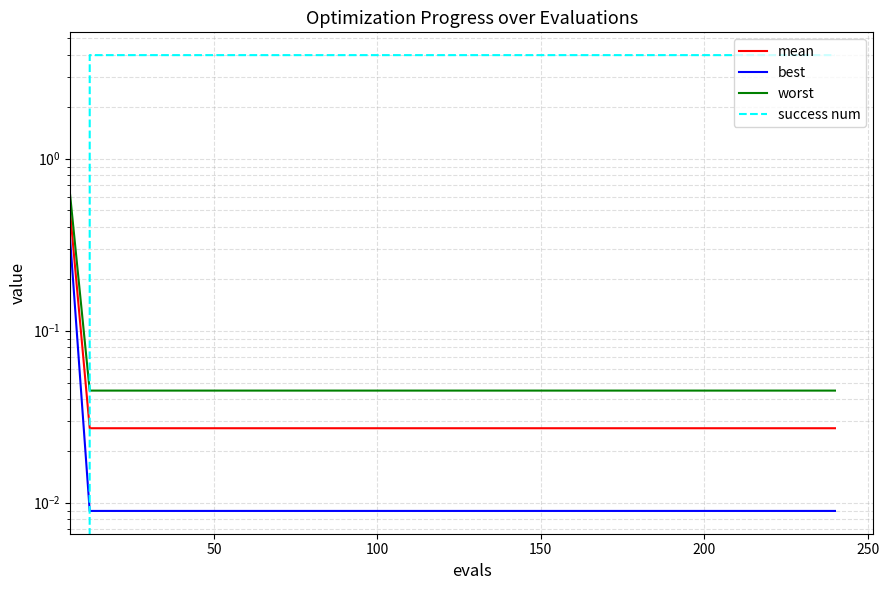

Which series has the widest spread of values?

success num